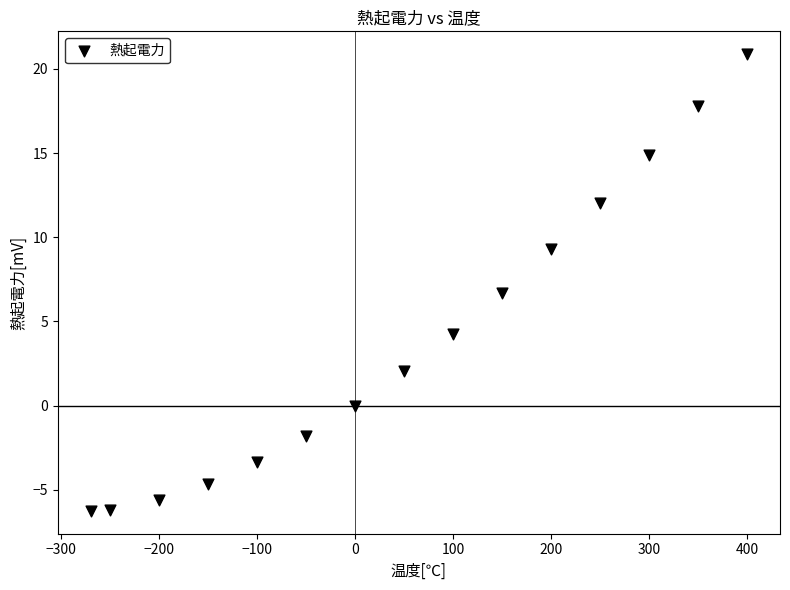

What is the range of Y values (max minus min)?

27.1